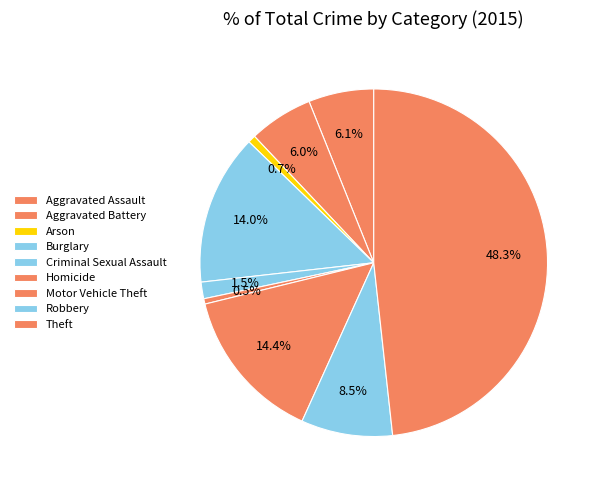

How many slices are in this pie chart?

9